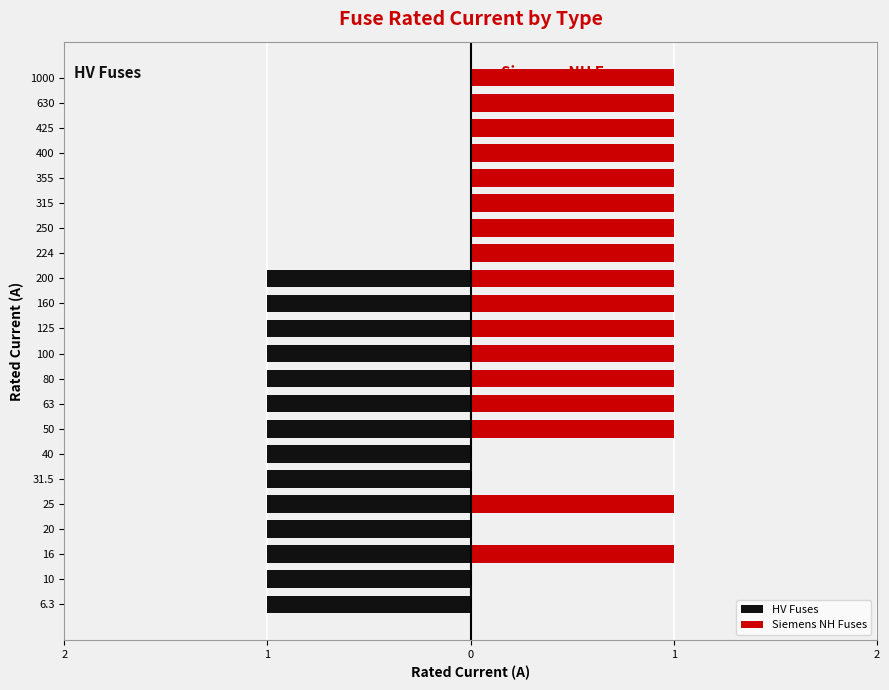

What is the difference between the second highest and minimum values in the HV Fuses series?

1